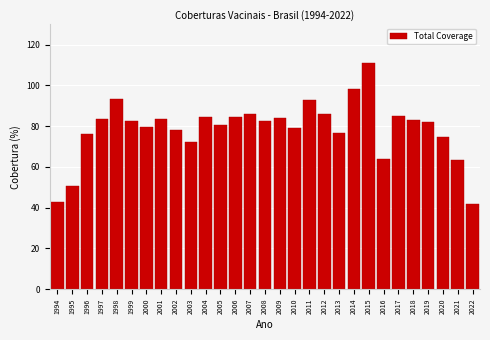

Read the value at 2009.

83.9